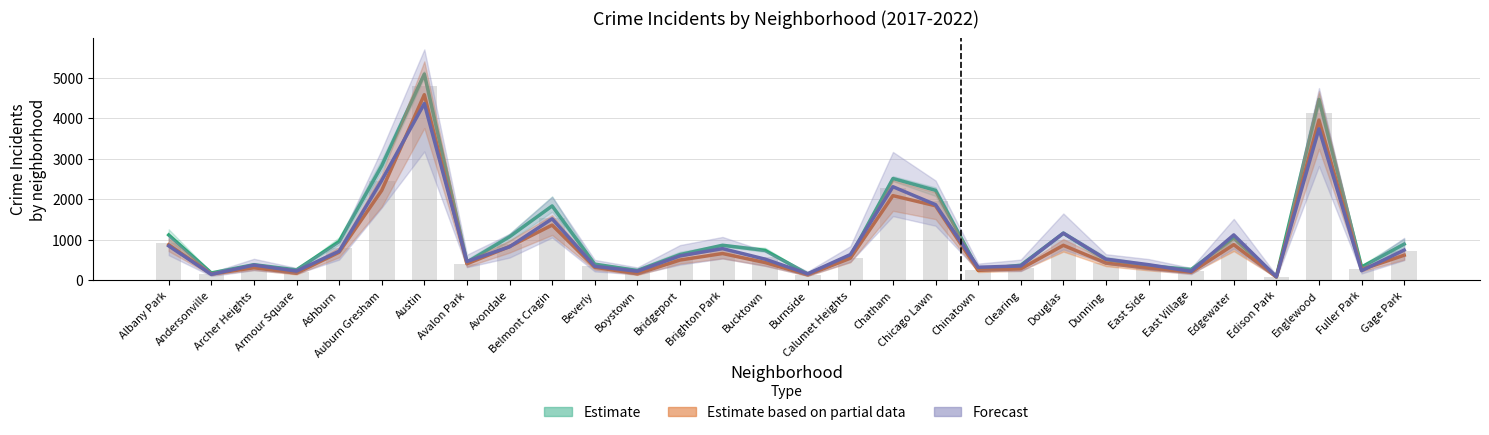

What are all the series names shown in the legend?

Estimate, Estimate based on partial data, Forecast